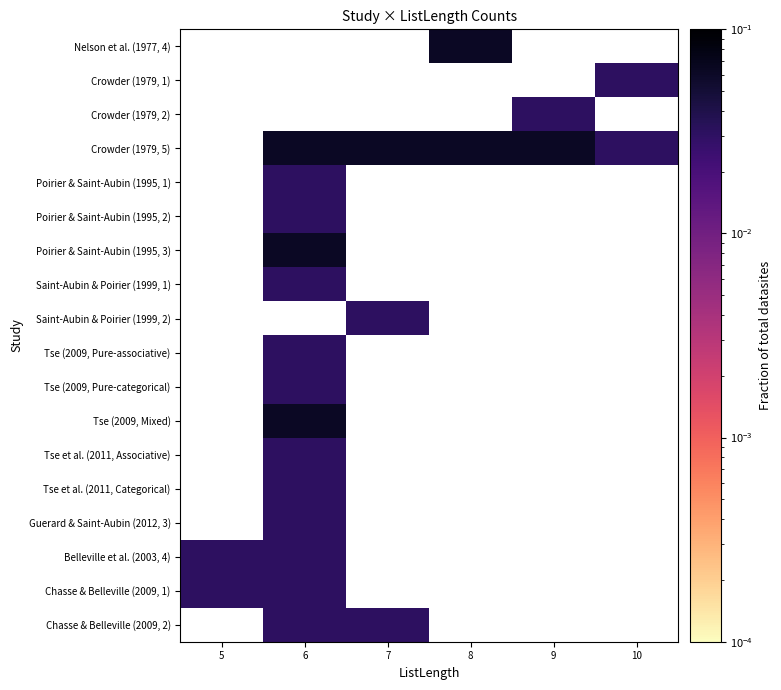

Rank the series by their average value, from highest to lowest.

Nelson et al. (1977, 4), Crowder (1979, 1), Crowder (1979, 2), Crowder (1979, 5), Poirier & Saint-Aubin (1995, 1), Poirier & Saint-Aubin (1995, 2), Poirier & Saint-Aubin (1995, 3), Saint-Aubin & Poirier (1999, 1), Saint-Aubin & Poirier (1999, 2), Tse (2009, Pure-associative), Tse (2009, Pure-categorical), Tse (2009, Mixed), Tse et al. (2011, Associative), Tse et al. (2011, Categorical), Guerard & Saint-Aubin (2012, 3), Belleville et al. (2003, 4), Chasse & Belleville (2009, 1), Chasse & Belleville (2009, 2)